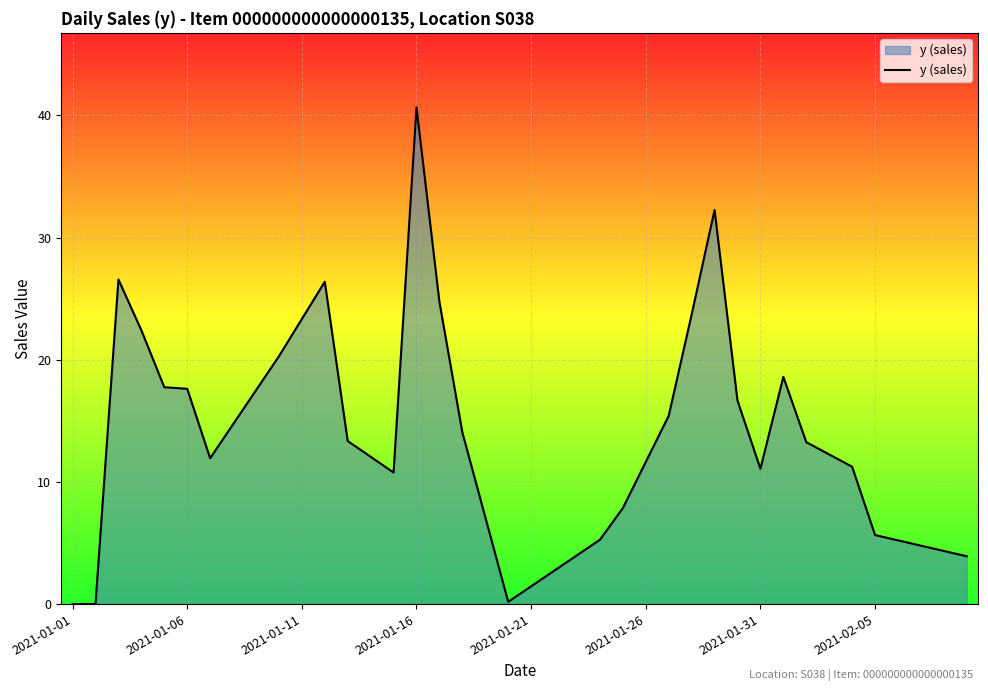

What is the difference between the maximum and minimum values?

40.7